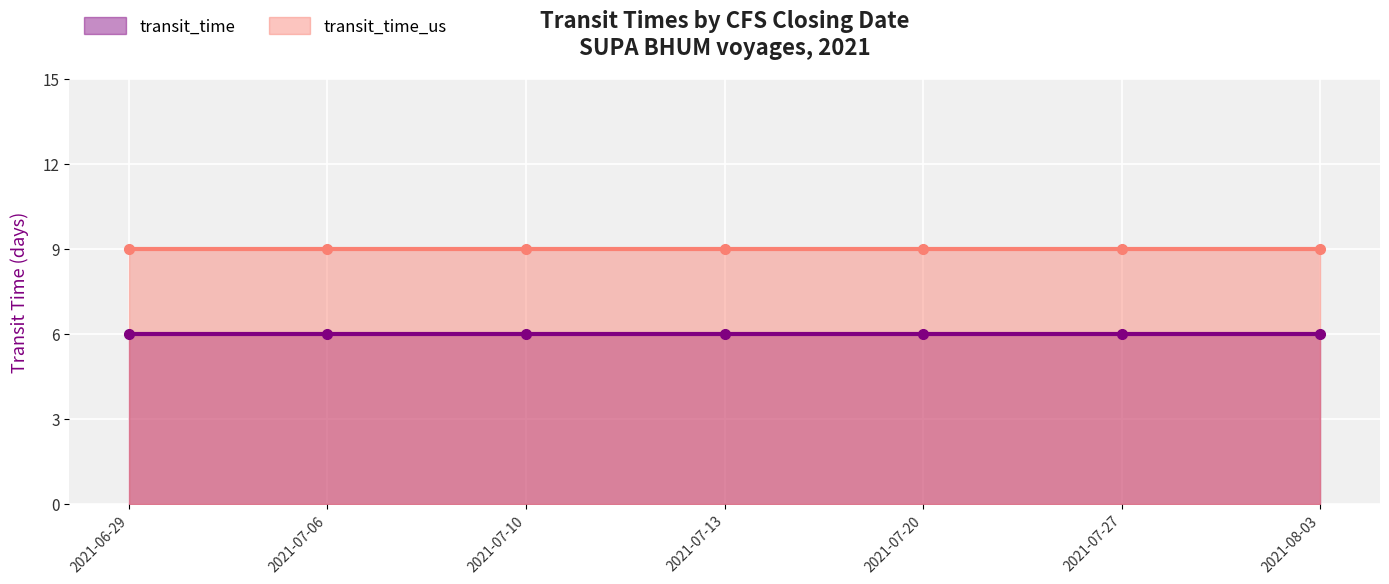

Rank the series by their average value, from lowest to highest.

transit_time, transit_time_us